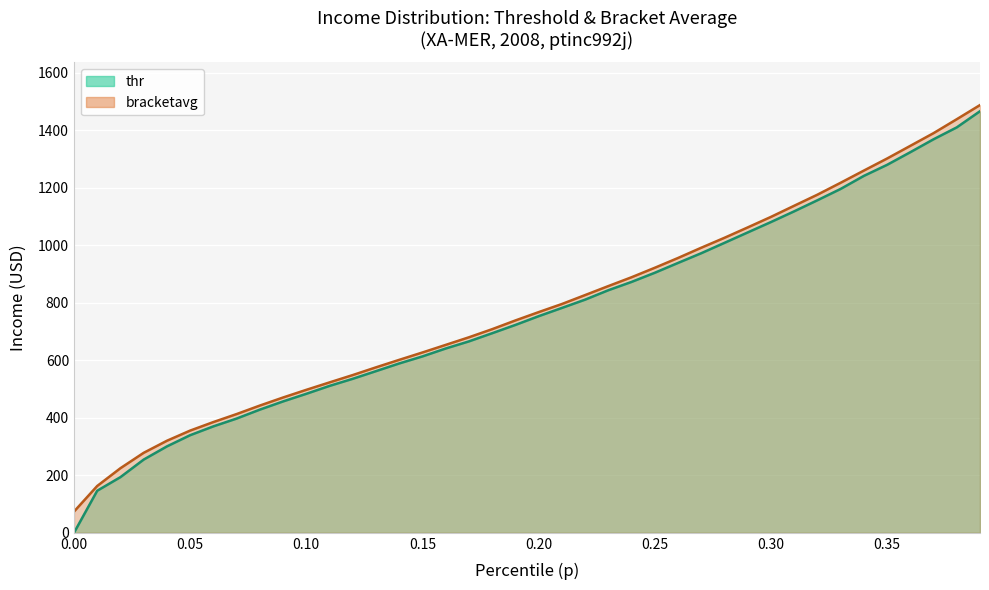

What is the maximum value shown in the chart?

1487.7